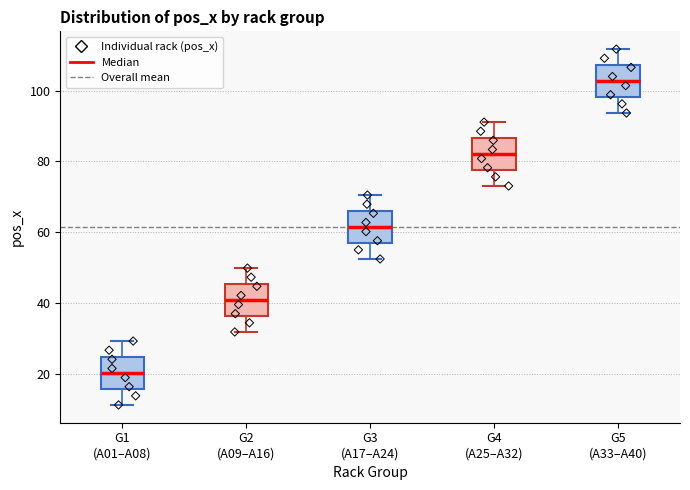

Which box has the highest median line?

G5 (A33–A40)